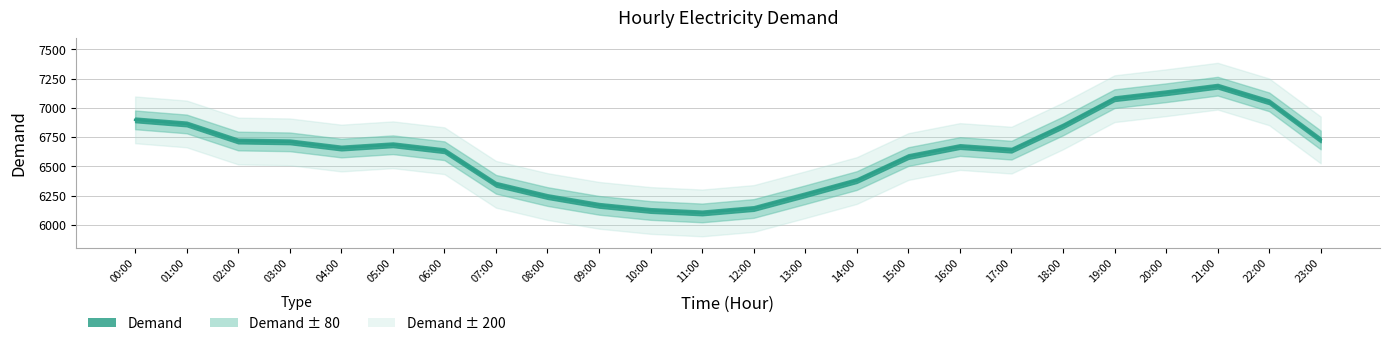

How many interior local valleys (lower than both neighbors) does the data have?

3